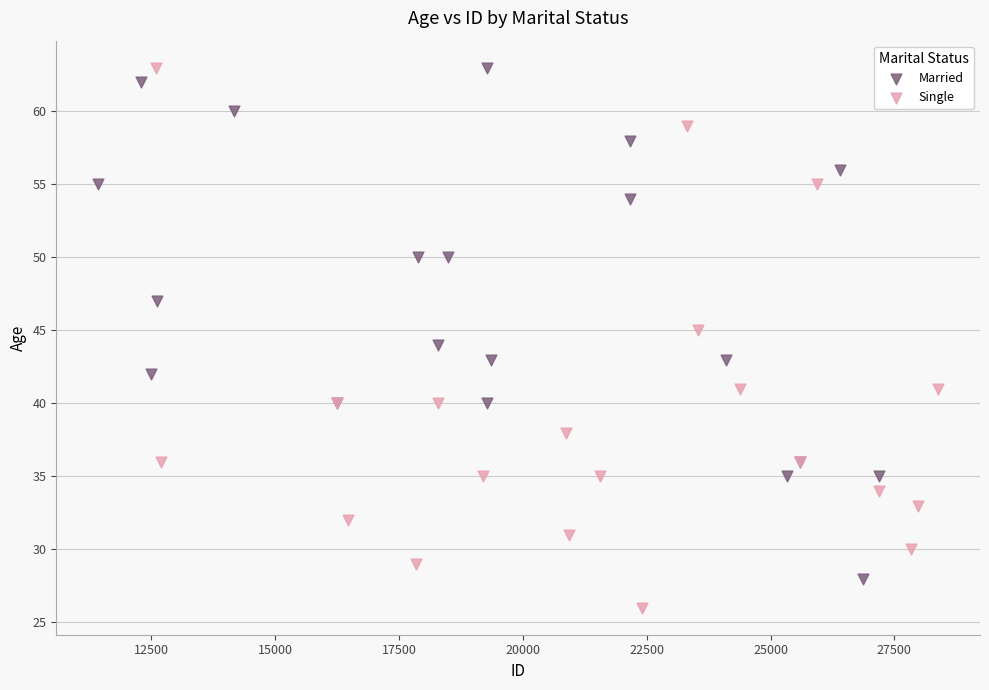

Which series reaches the minimum Y coordinate?

Single